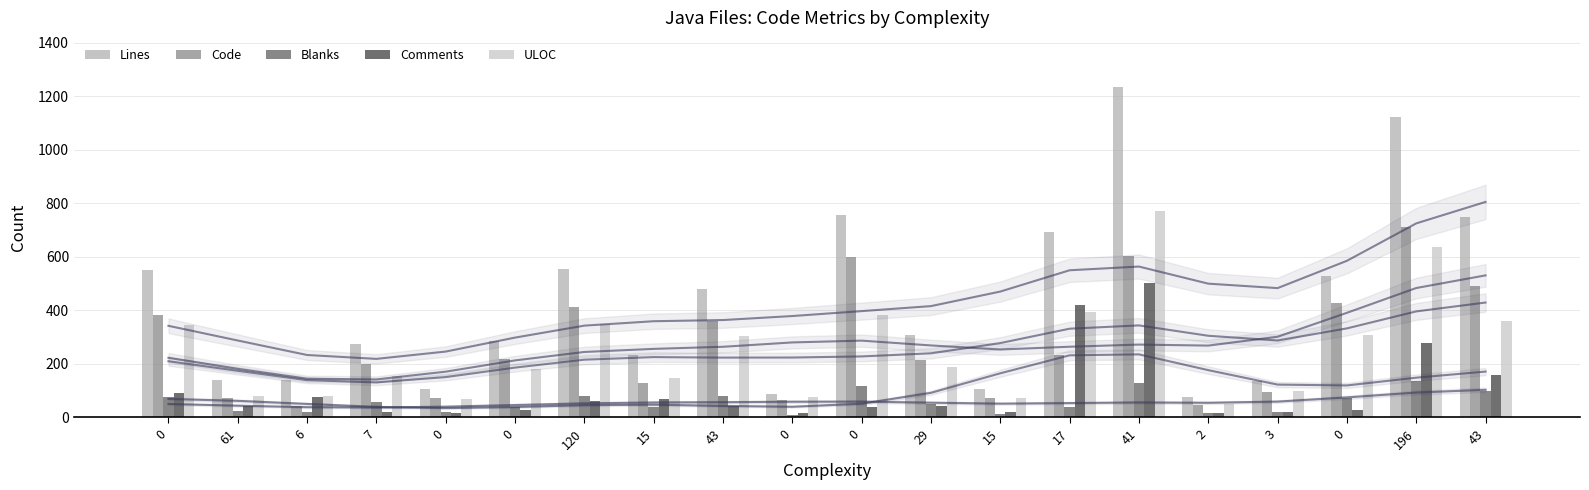

What is the smallest value displayed?

9